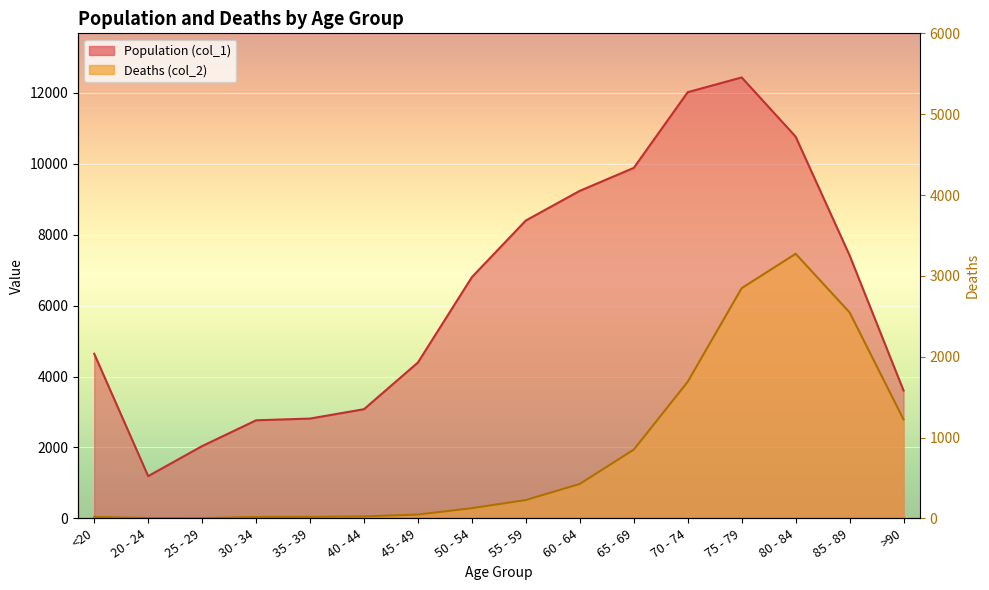

What is the difference between the highest and lowest values at 35 - 39?

2773.0